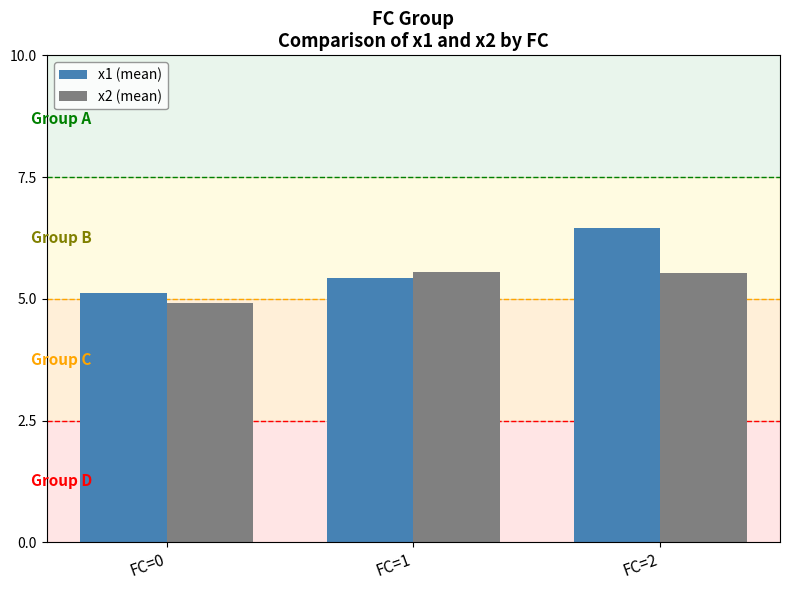

Are the bars grouped side by side (vs. stacked)?

Yes